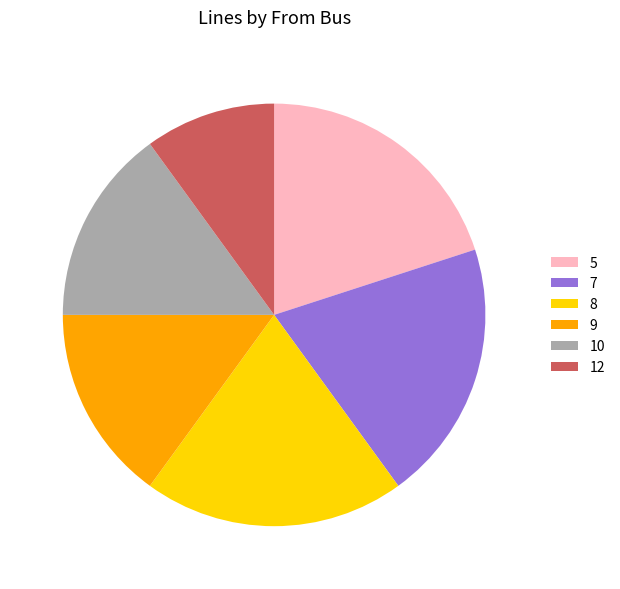

Do 8 and 10 together represent more than half of the pie?

No